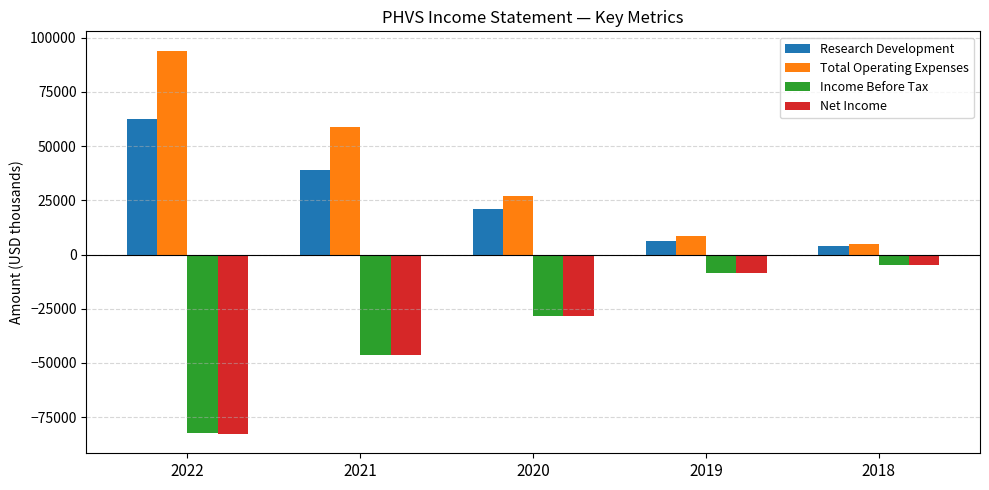

What is the difference between the Net Income values at 2021 and 2019?

37700